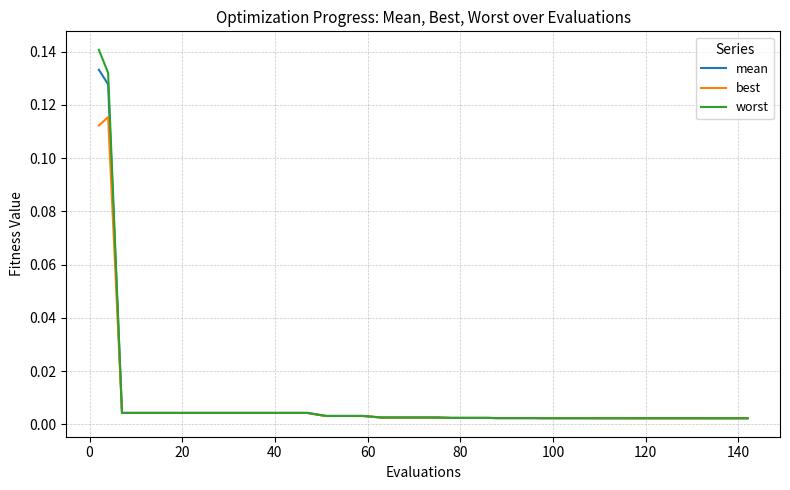

Which series has the widest spread of values?

worst